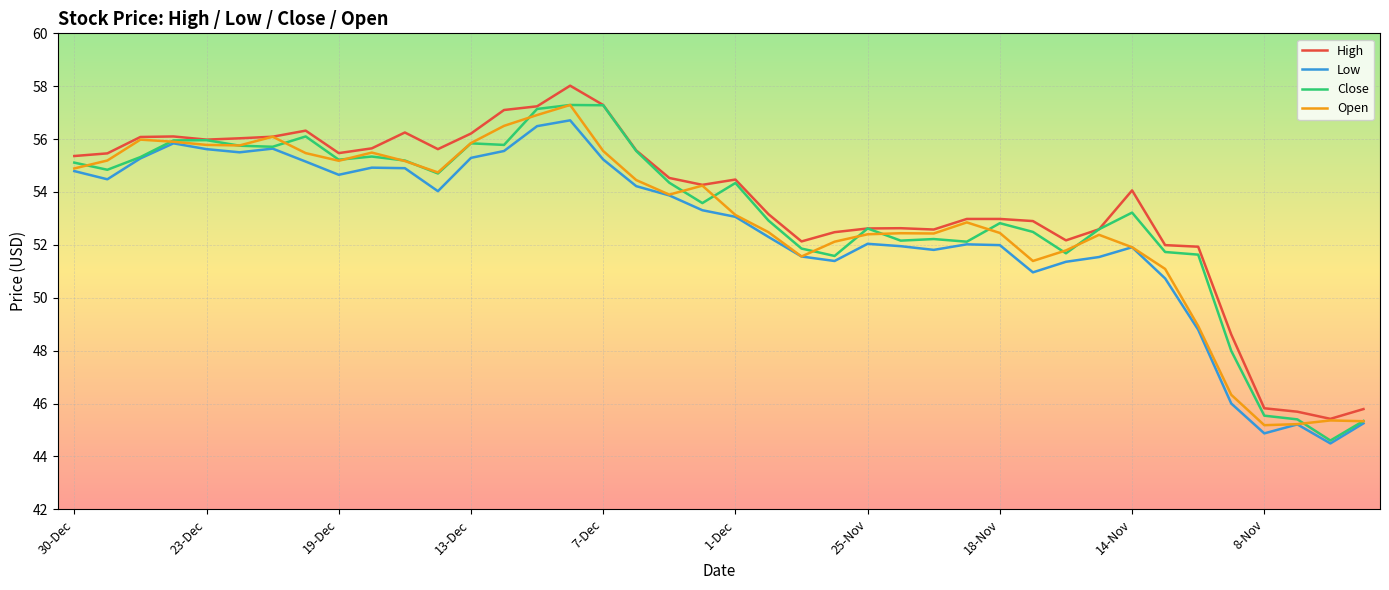

What is the minimum value for High?

45.4